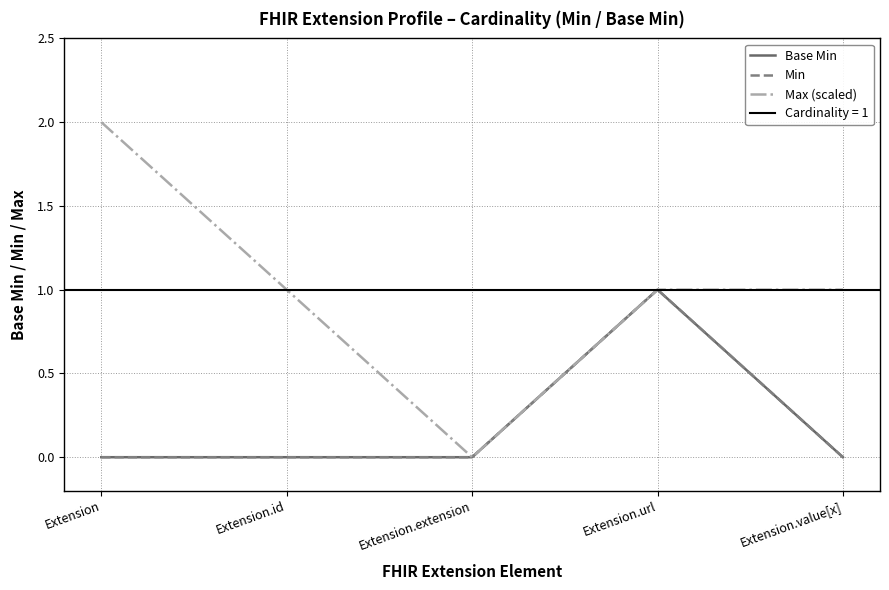

Which category has the lowest value across all series?

Extension